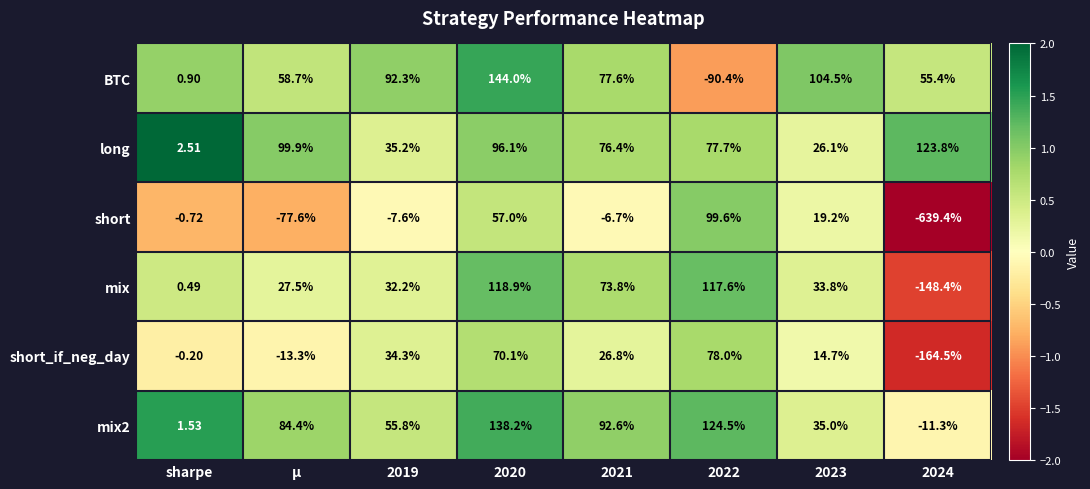

Is the value of BTC at 2023 greater than the value of long at 2022?

Yes